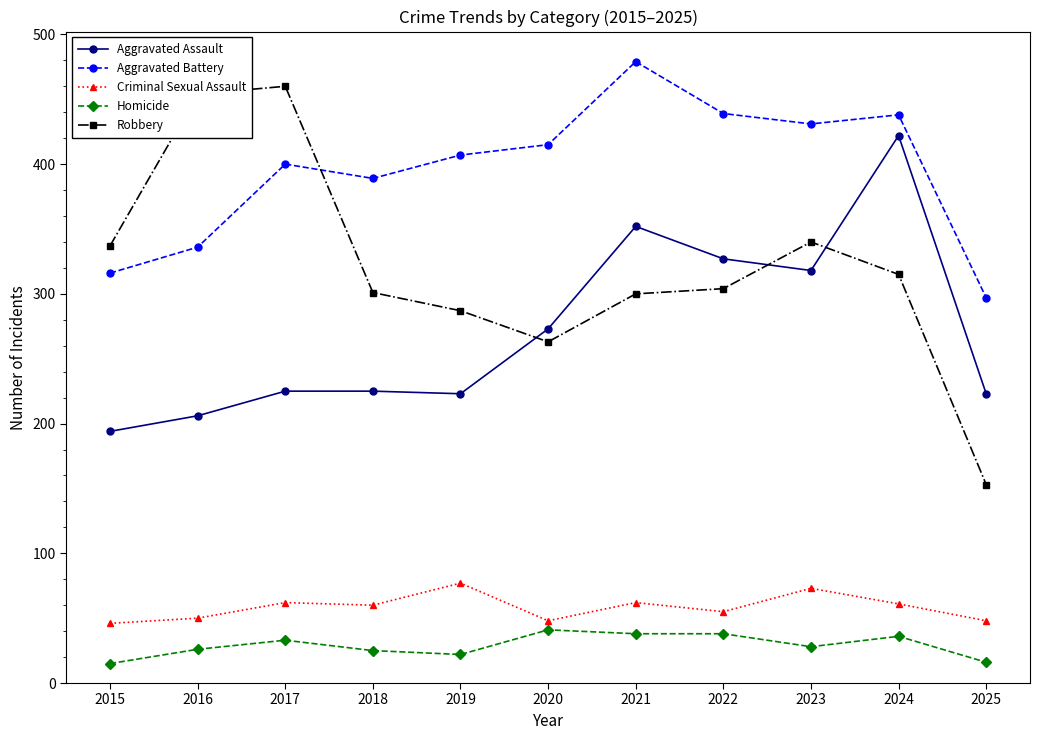

How many times do Robbery and Aggravated Battery cross each other?

1